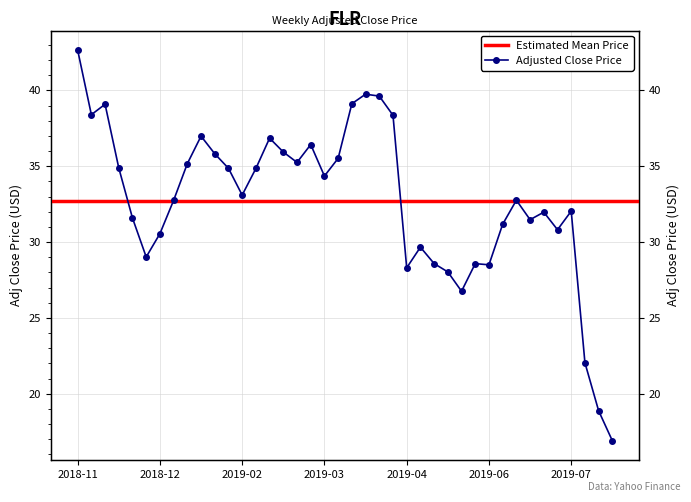

Where is the first local minimum?

2018-11-19